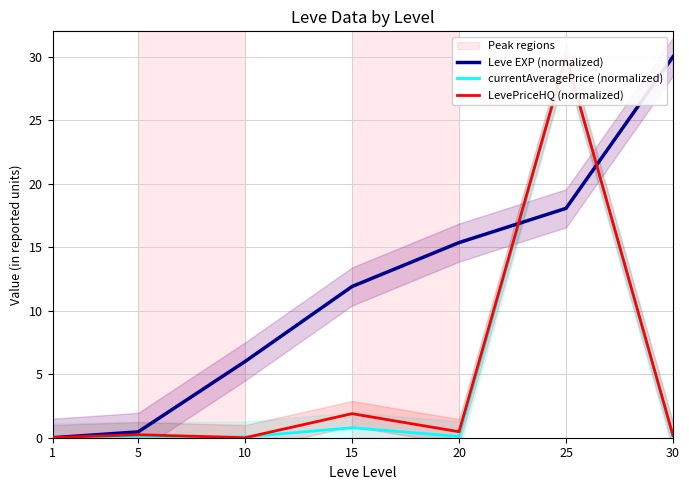

Between 15 and 20, which series saw the biggest shift?

Leve EXP (normalized)